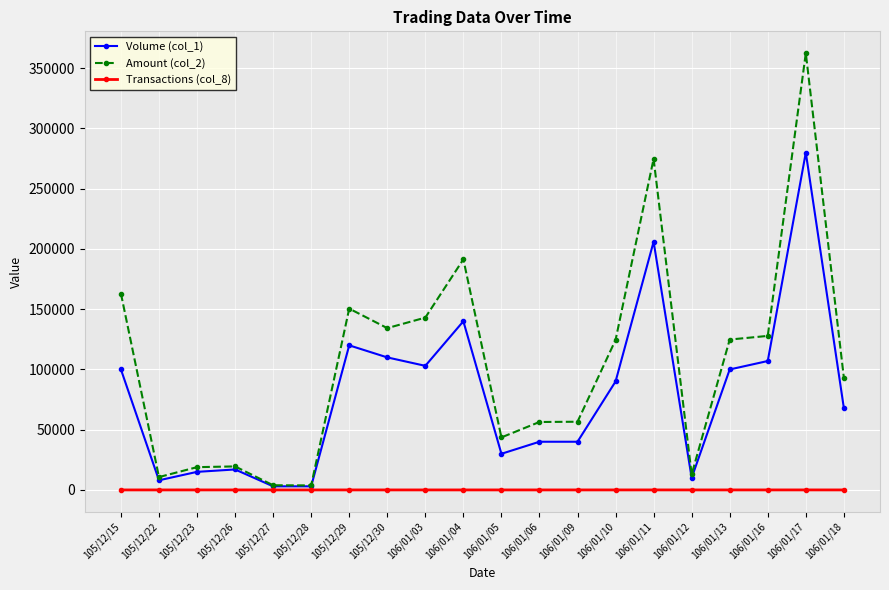

How many values in the Transactions (col_8) series are below 4?

8